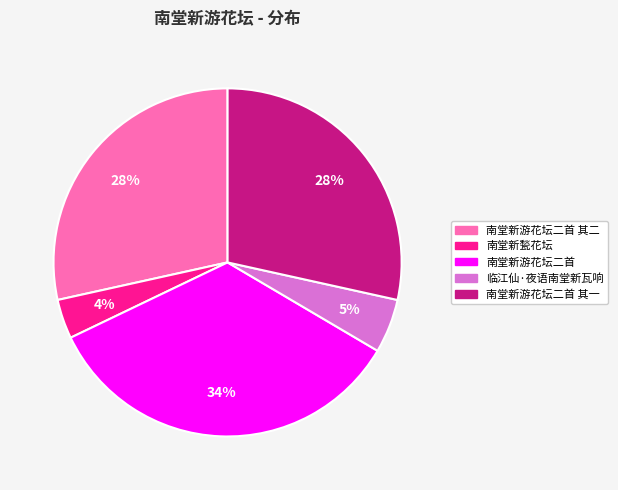

Is there any slice that represents more than half of the pie?

No